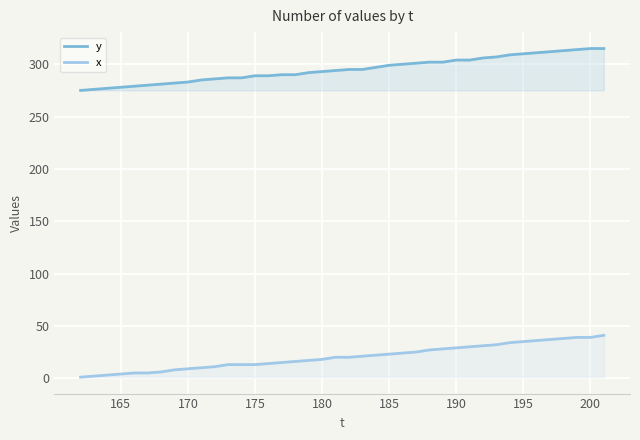

True or false: x and y cross at least once.

False